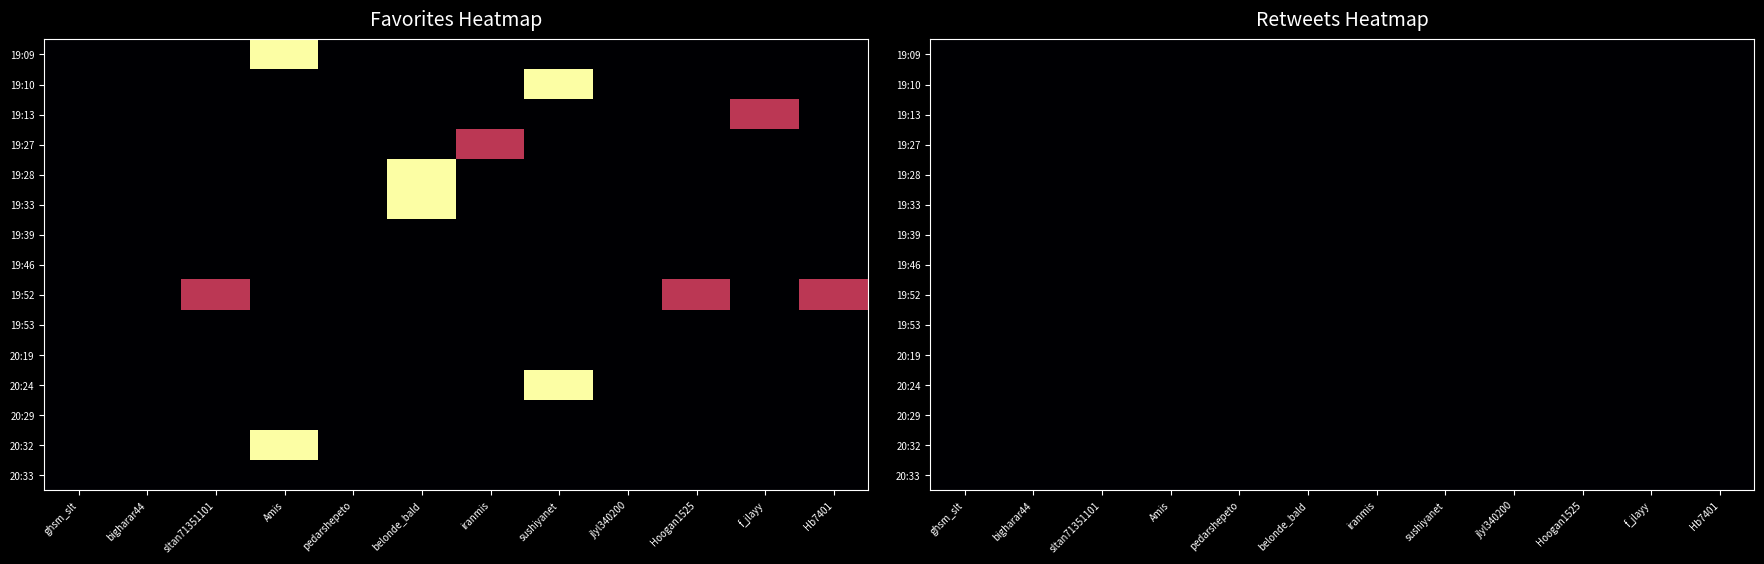

Which label corresponds to the smallest value in the chart?

19:09